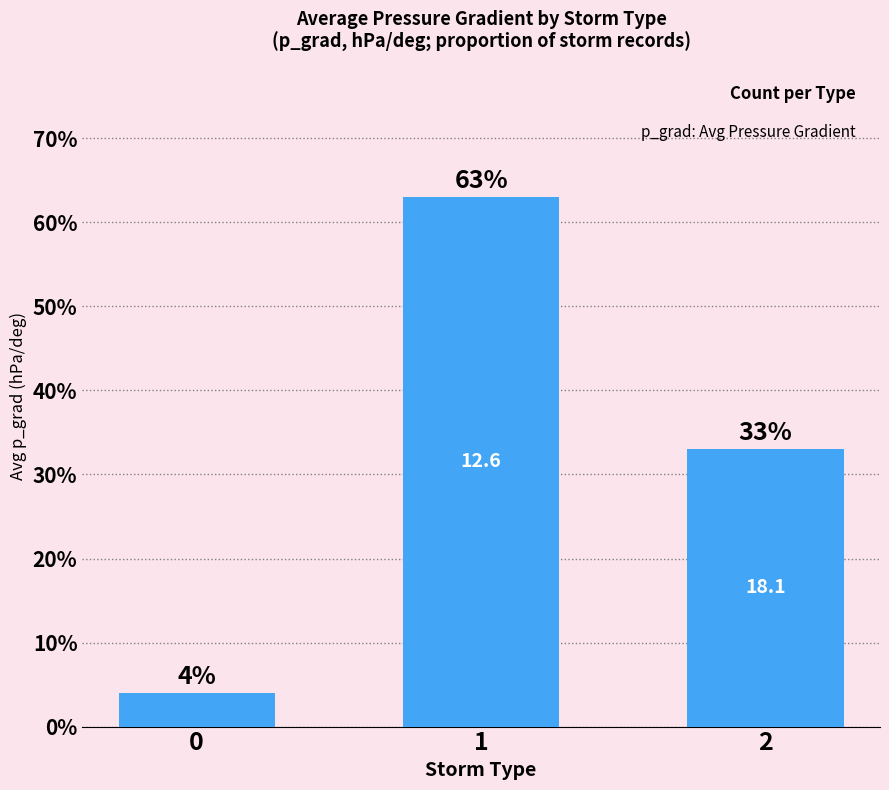

Is it true that the value at 1 is 93?

False